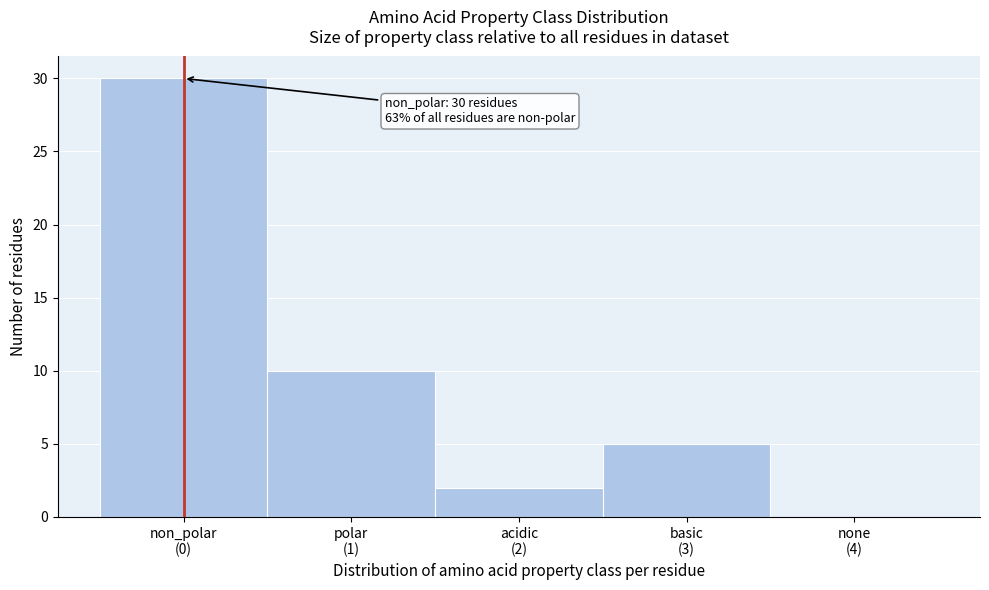

What is the sum of all values?

47